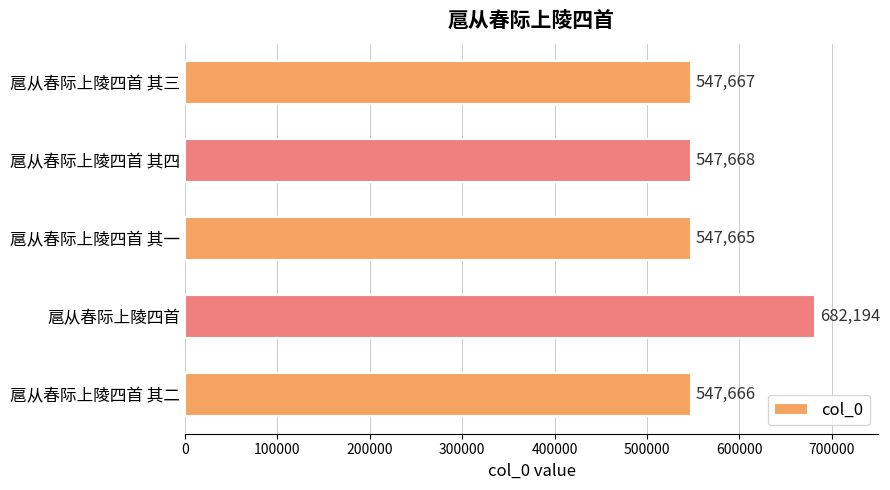

What is the label of the 5th bar from the bottom?

扈从春际上陵四首 其三